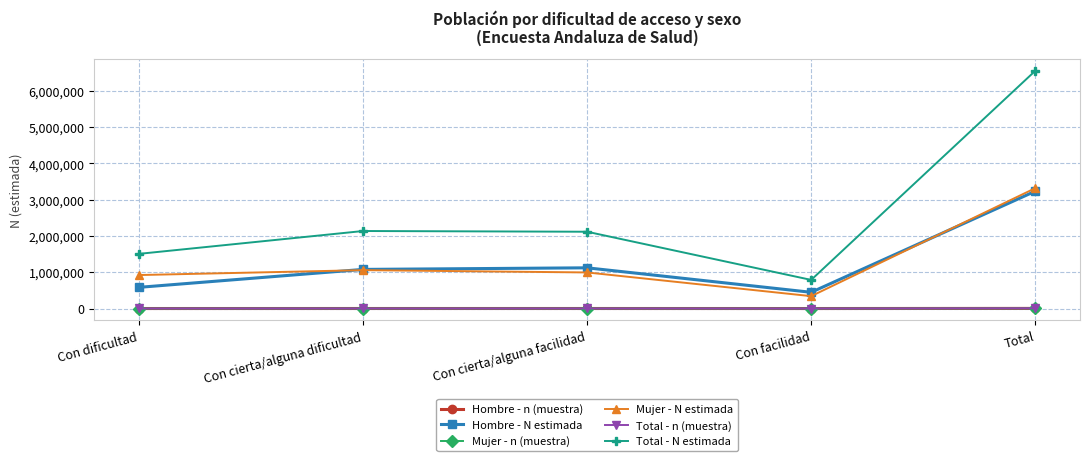

True or false: Hombre - N estimada and Hombre - n (muestra) cross at least once.

False